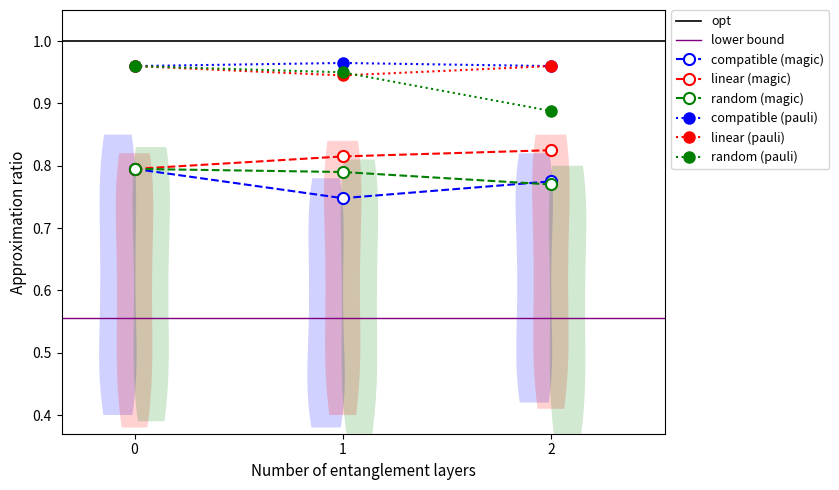

Count the number of data series in this chart.

6